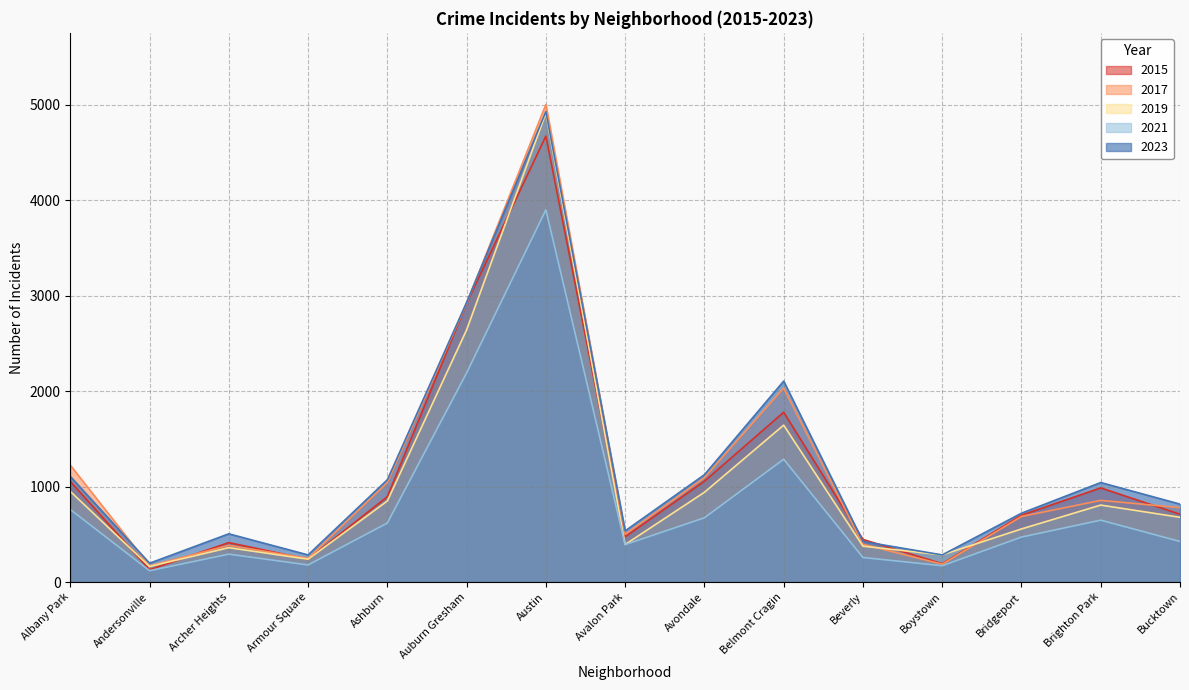

Reading left to right, extract all data points from this chart.

2015: Albany Park=1054	Andersonville=129	Archer Heights=413	Armour Square=238	Ashburn=894	Auburn Gresham=2920	Austin=4670	Avalon Park=474	Avondale=1056	Belmont Cragin=1778	Beverly=446	Boystown=192	Bridgeport=700	Brighton Park=986	Bucktown=710
2017: Albany Park=1224	Andersonville=169	Archer Heights=384	Armour Square=248	Ashburn=1042	Auburn Gresham=2920	Austin=5001	Avalon Park=500	Avondale=1093	Belmont Cragin=2031	Beverly=395	Boystown=187	Bridgeport=687	Brighton Park=855	Bucktown=779
2019: Albany Park=949	Andersonville=163	Archer Heights=360	Armour Square=239	Ashburn=849	Auburn Gresham=2641	Austin=4910	Avalon Park=393	Avondale=940	Belmont Cragin=1643	Beverly=376	Boystown=284	Bridgeport=556	Brighton Park=806	Bucktown=678
2021: Albany Park=760	Andersonville=119	Archer Heights=292	Armour Square=179	Ashburn=618	Auburn Gresham=2190	Austin=3898	Avalon Park=392	Avondale=673	Belmont Cragin=1286	Beverly=257	Boystown=171	Bridgeport=471	Brighton Park=648	Bucktown=425
2023: Albany Park=1106	Andersonville=197	Archer Heights=505	Armour Square=284	Ashburn=1071	Auburn Gresham=2928	Austin=4926	Avalon Park=536	Avondale=1124	Belmont Cragin=2104	Beverly=425	Boystown=284	Bridgeport=721	Brighton Park=1042	Bucktown=816